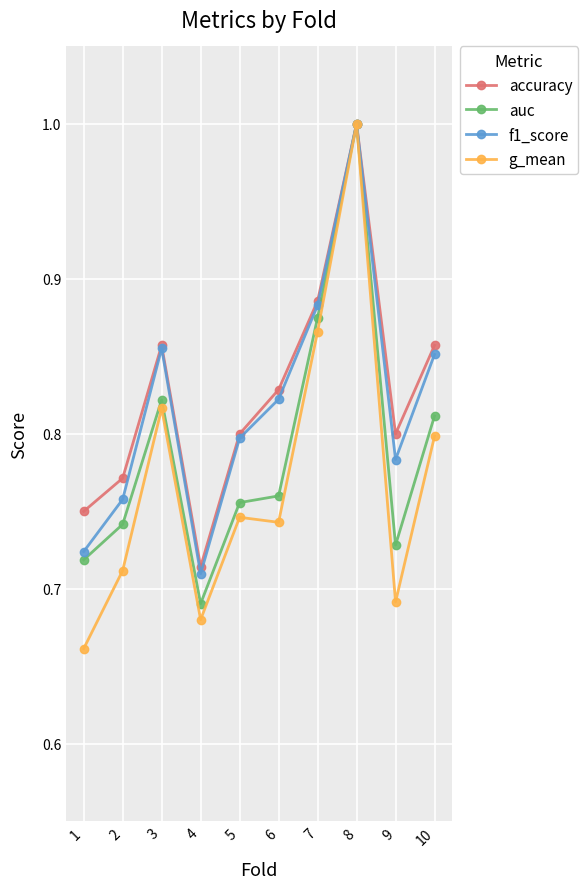

How many f1_score values are between 0 and 1?

10